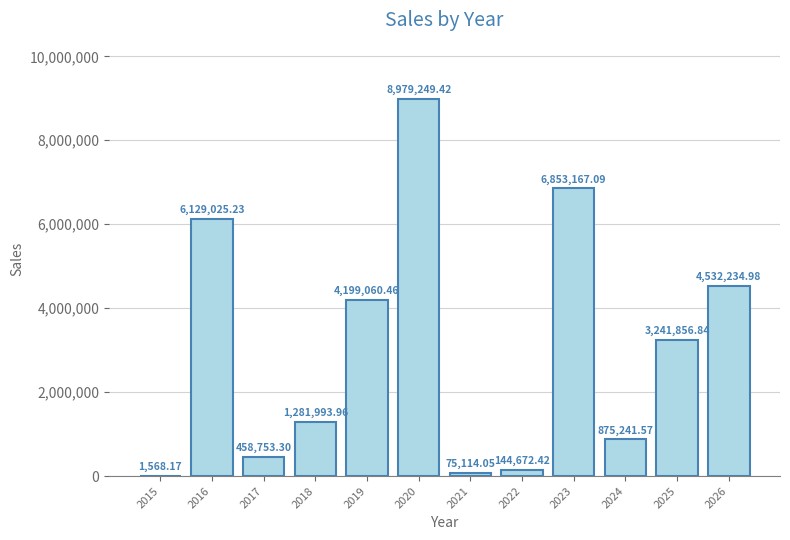

What is the ratio of the value at 2022 to the value at 2024?

0.2